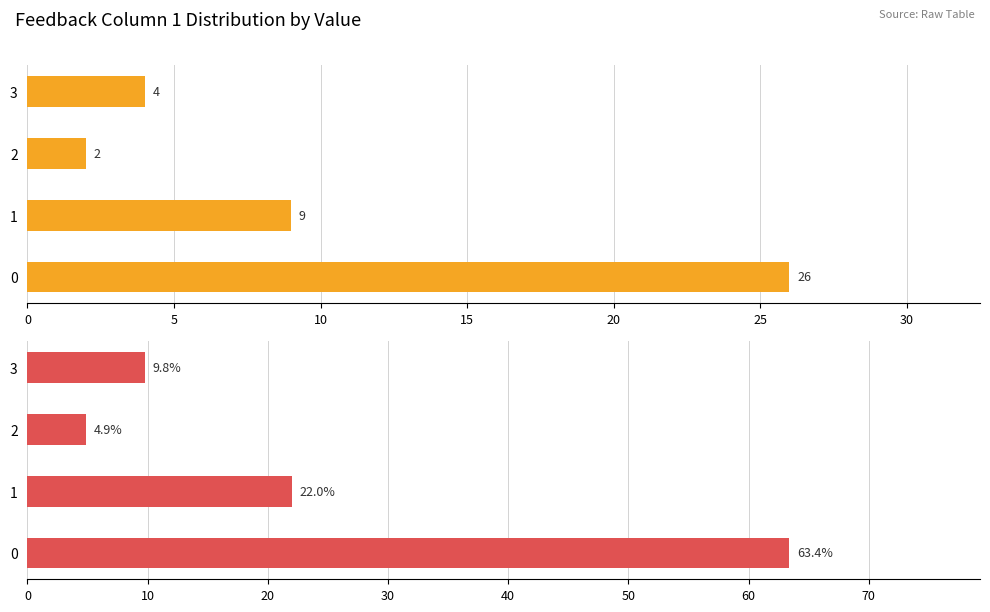

Reading right to left, transcribe all the data shown in this chart.

Count: 4.0	2.0	9.0	26.0
Percentage (%): 9.8	4.9	22.0	63.4